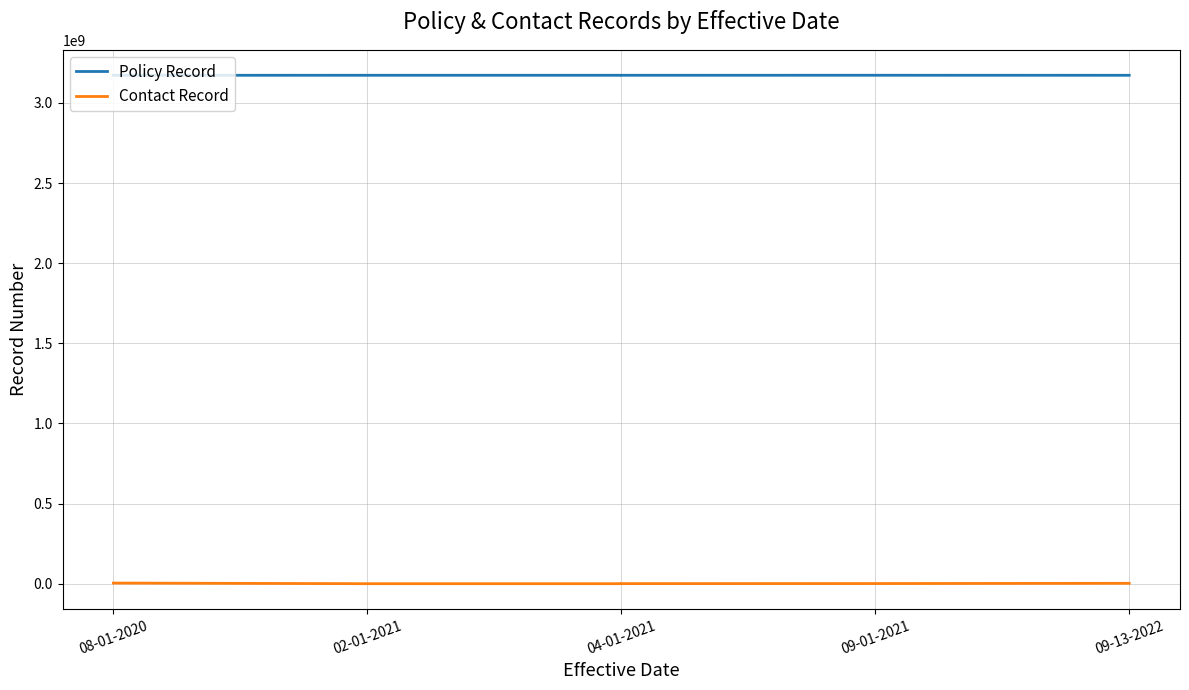

Reading left to right, what are all the values shown in this chart?

Policy Record: 3172148775	3172310866	3172310801	3172310712	3172391758	3172218988
Contact Record: 4573501	662201	697051	950701	1533351	3015851